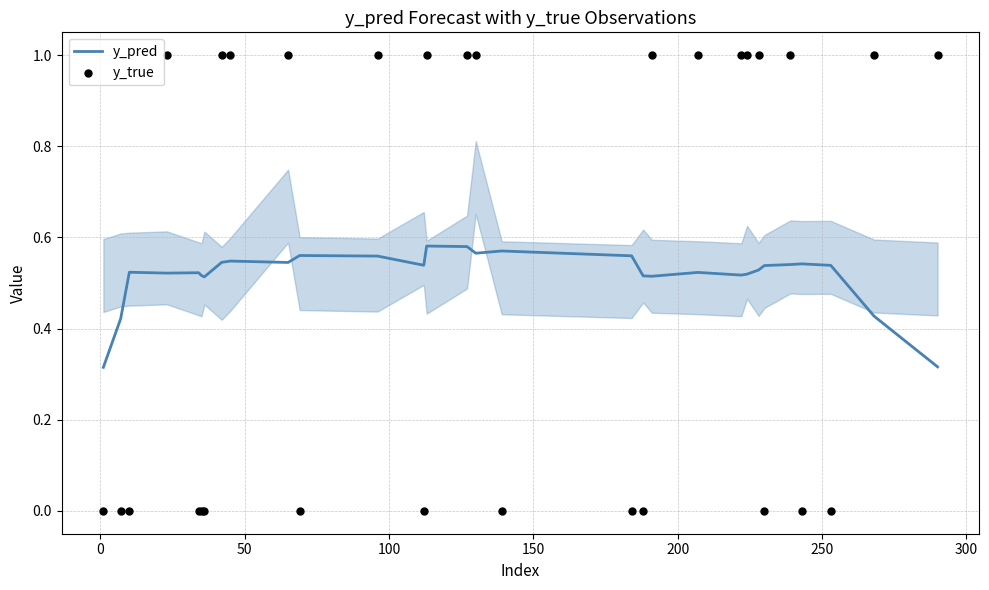

Which series contains the highest Y value?

y_true